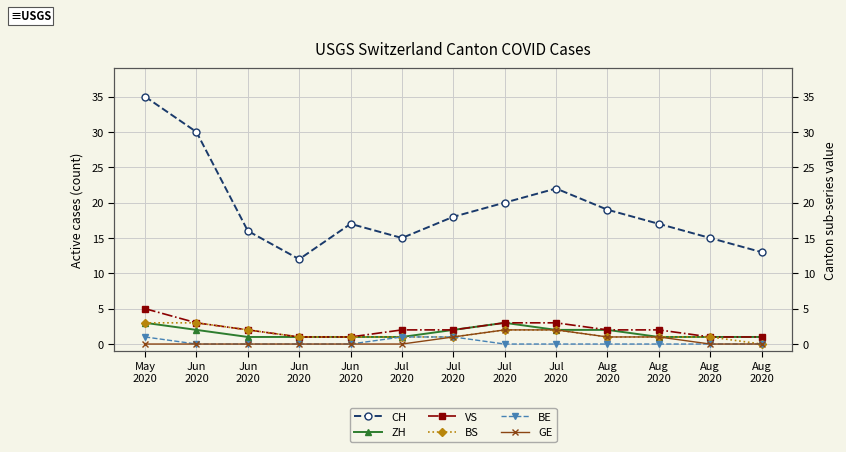

True or false: BE and VS cross at least once.

False